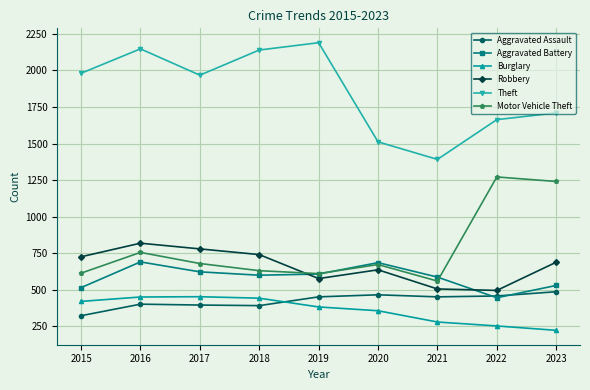

What is the minimum value shown in the chart?

223